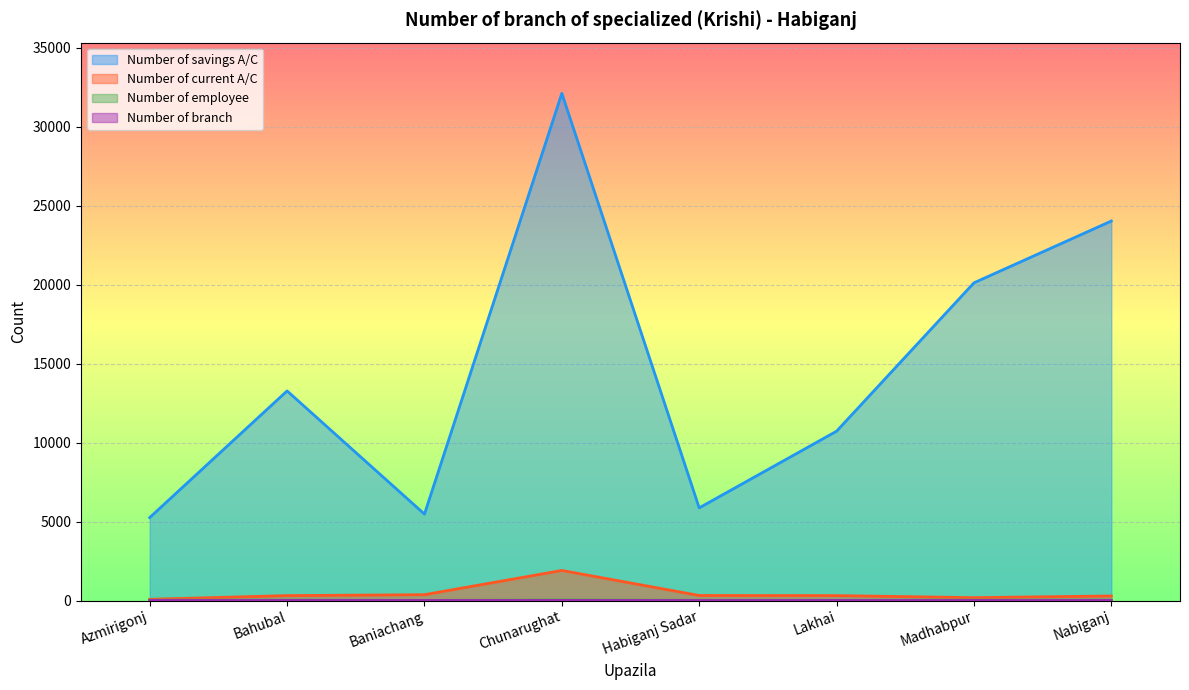

True or false: Number of current A/C and Number of branch intersect in this chart.

False